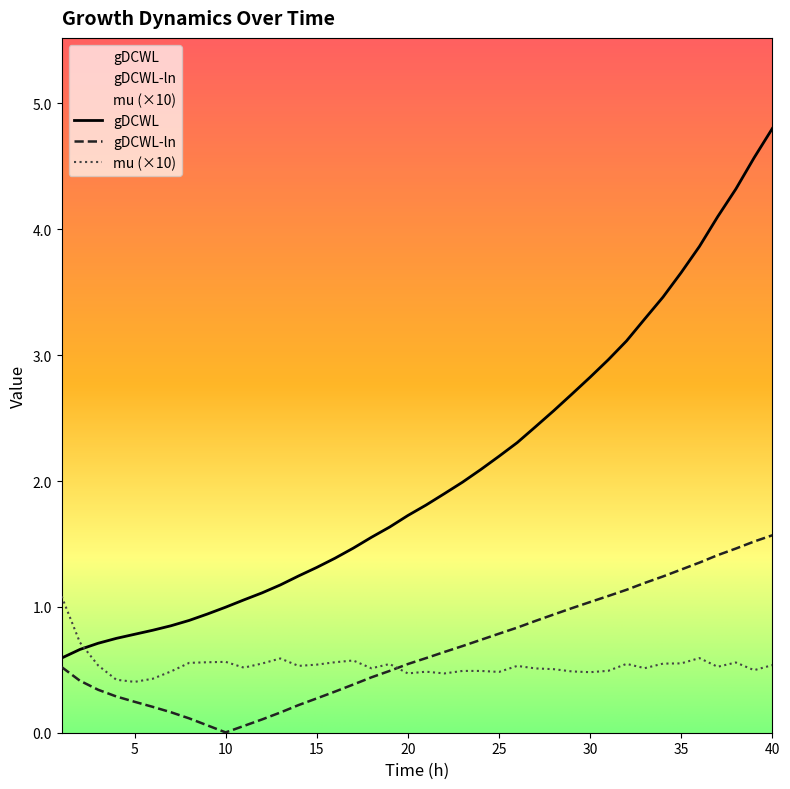

True or false: mu has a value of 0.5 at 28.

True